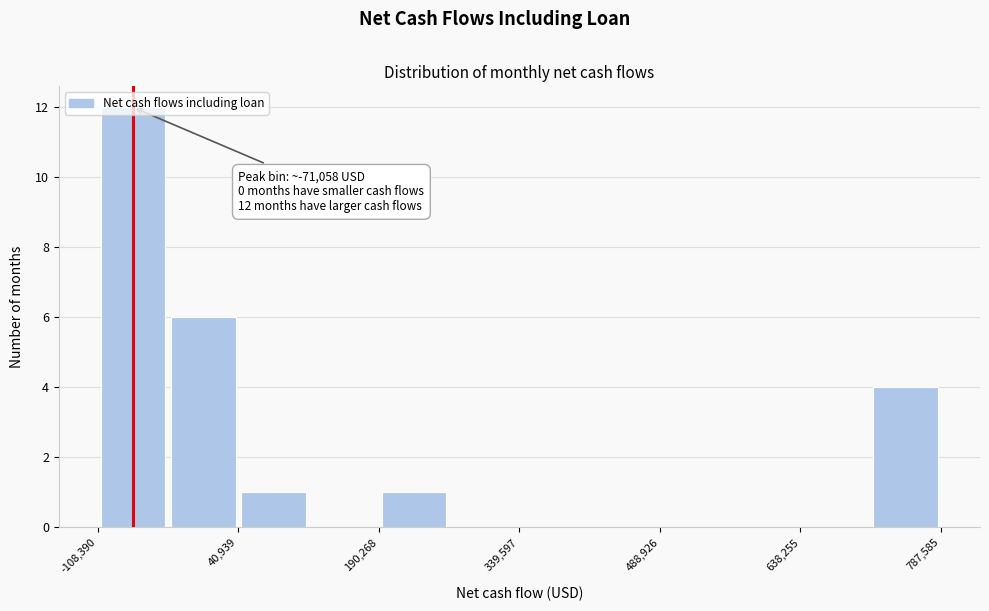

Around what value on the x-axis is the tallest bar? Give the approximate position of its centre, as read against the axis.

-80000